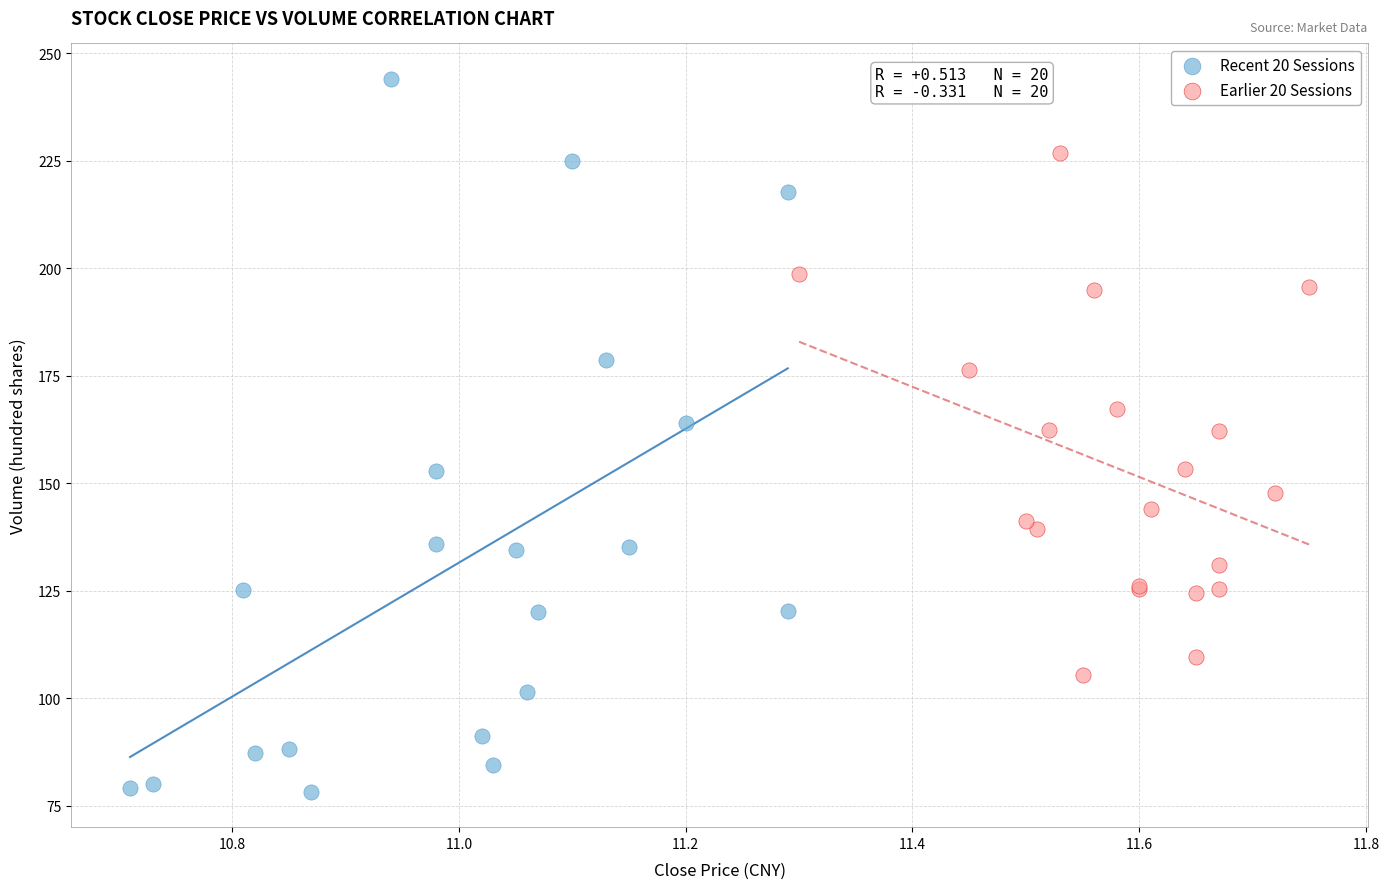

Which series has the widest spread of Y values?

Recent 20 Sessions